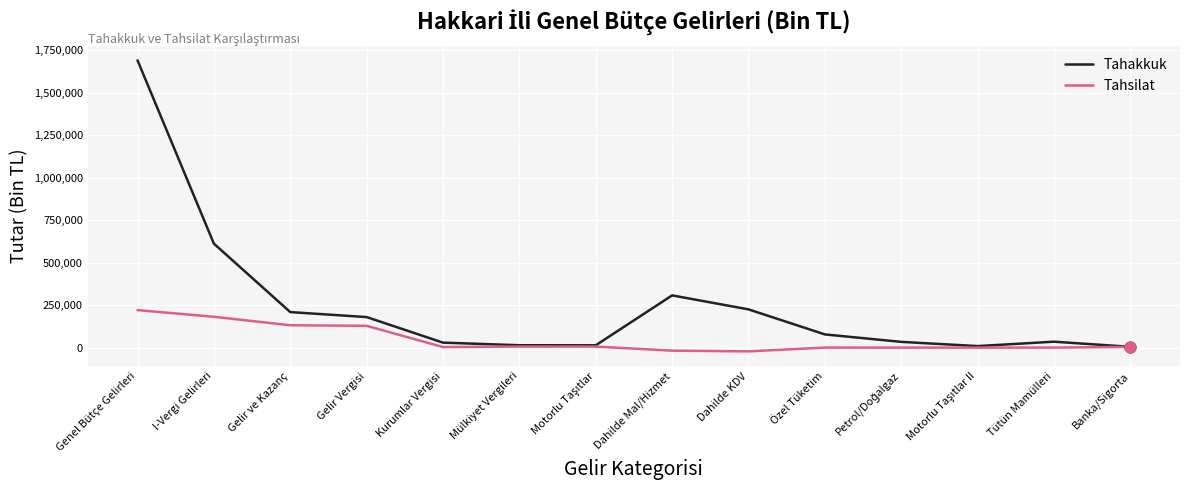

Which series changed the most between Mülkiyet Vergileri and Dahilde KDV?

Tahakkuk